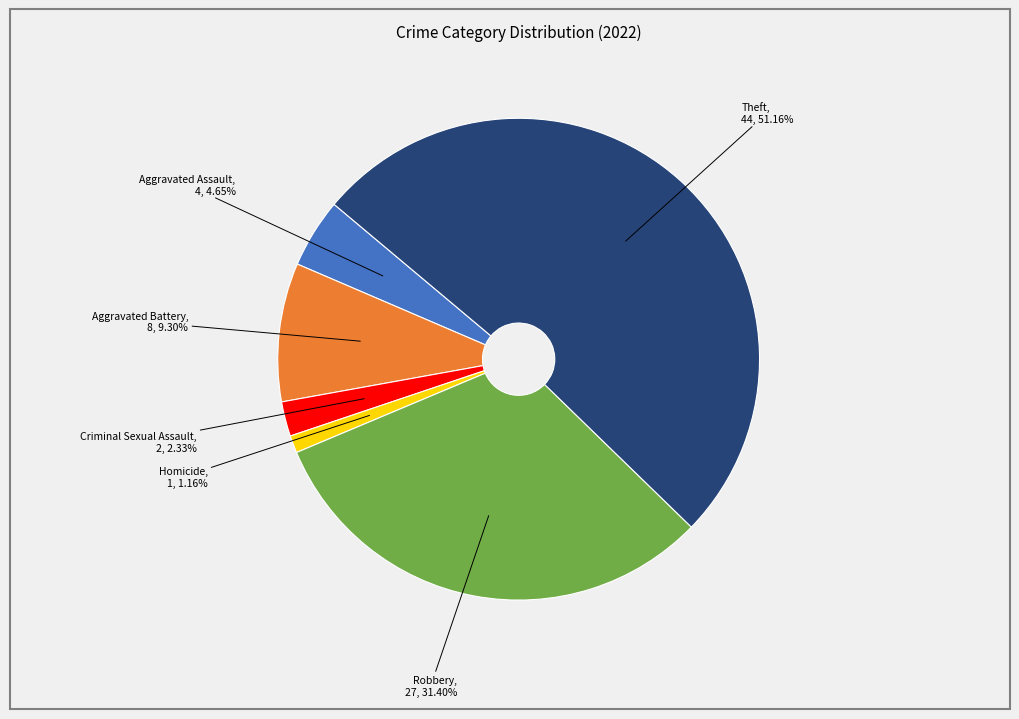

Is there any slice that represents more than half of the pie?

Yes